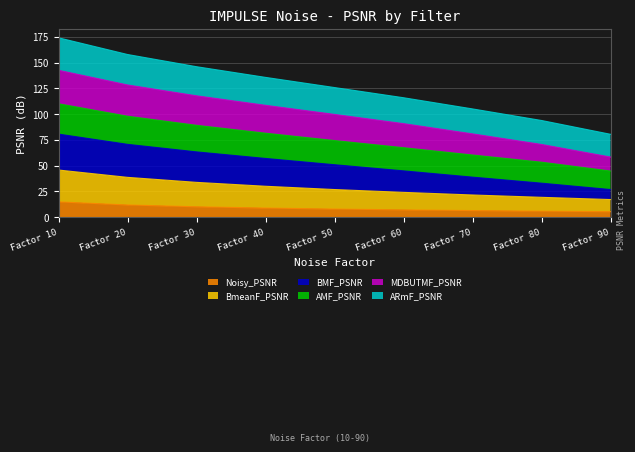

At which category is the sum across all series the highest?

Factor 10